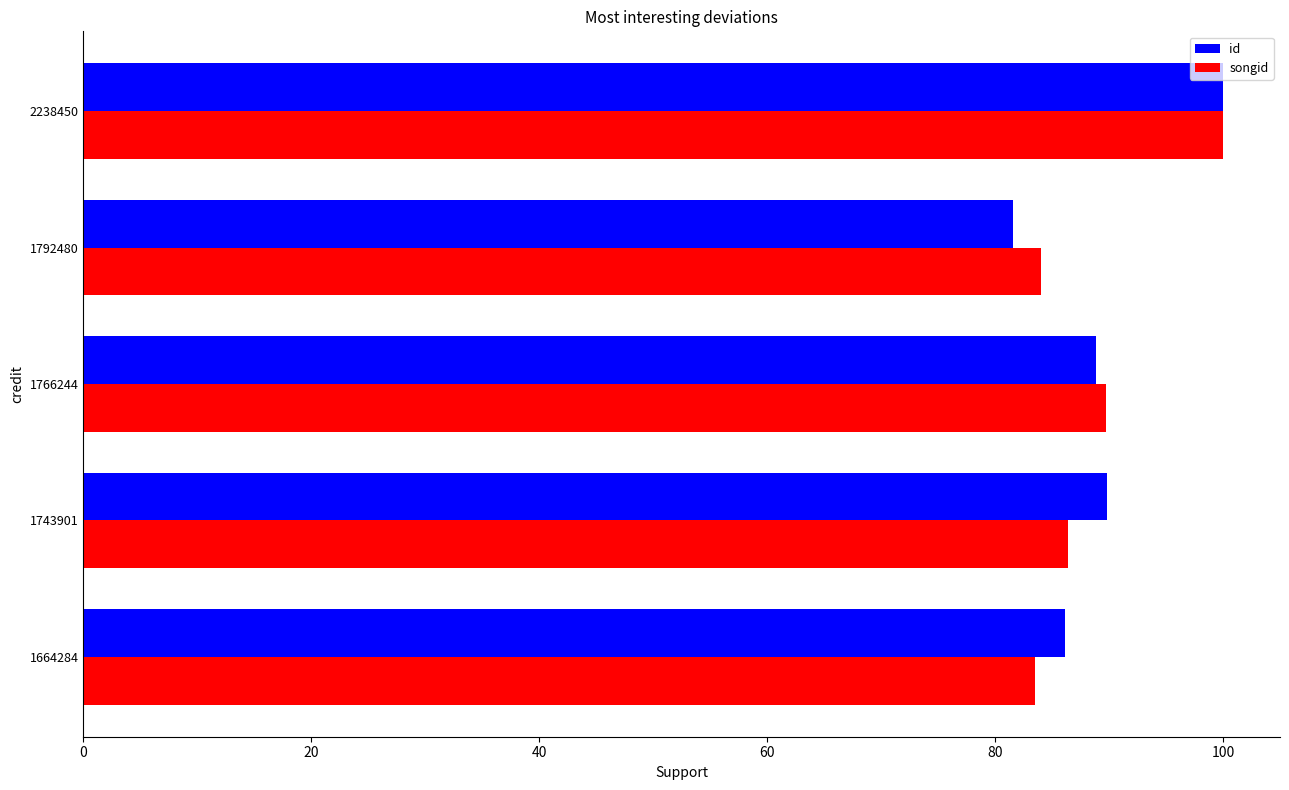

Is it true that songid equals 115.7 at 1743901?

False